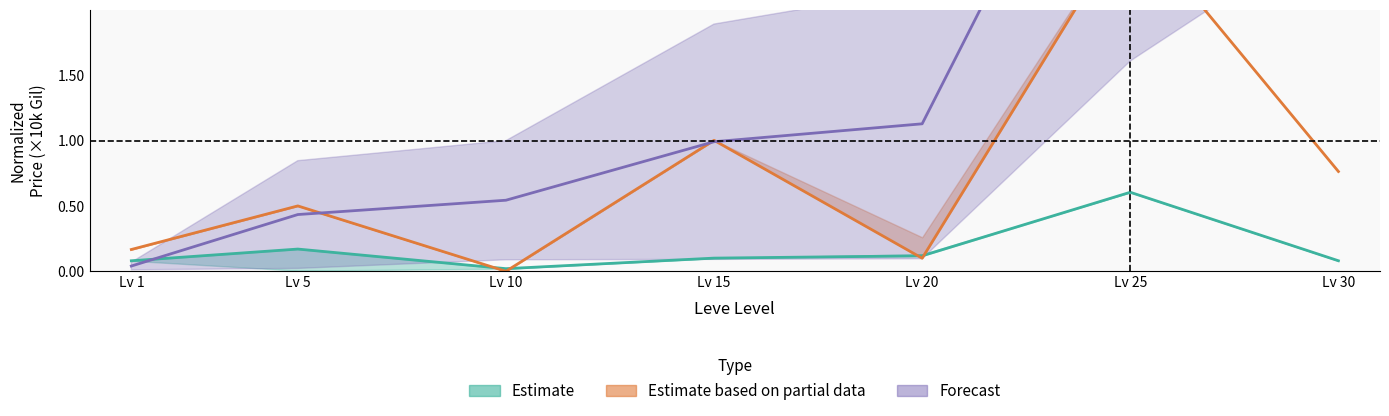

How many lines are shown in the chart?

3